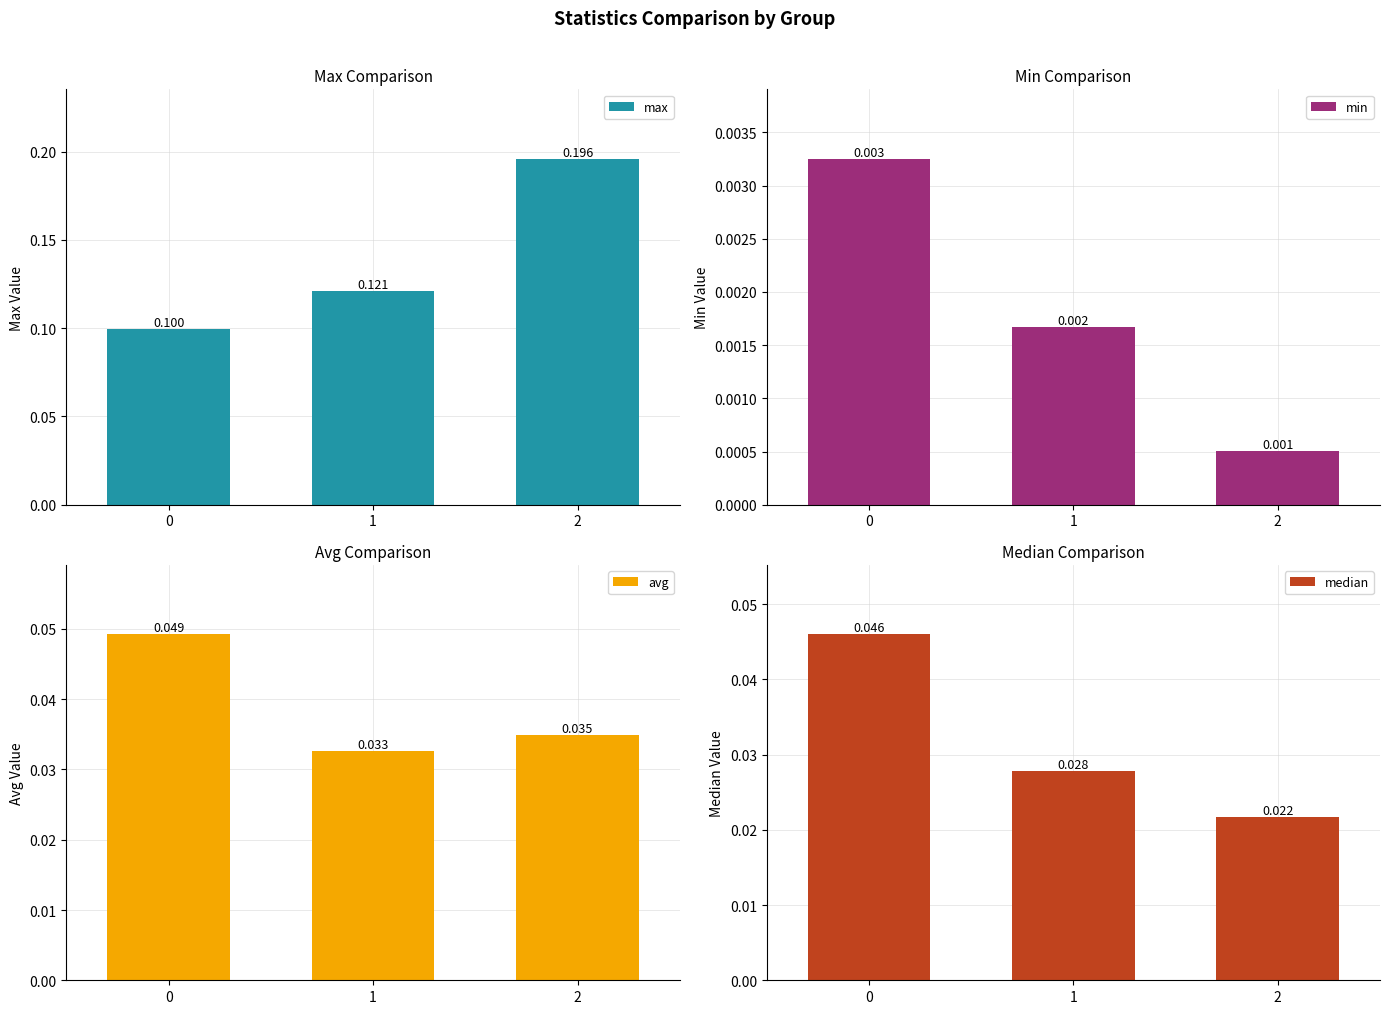

What is the average value of the max series?

0.1